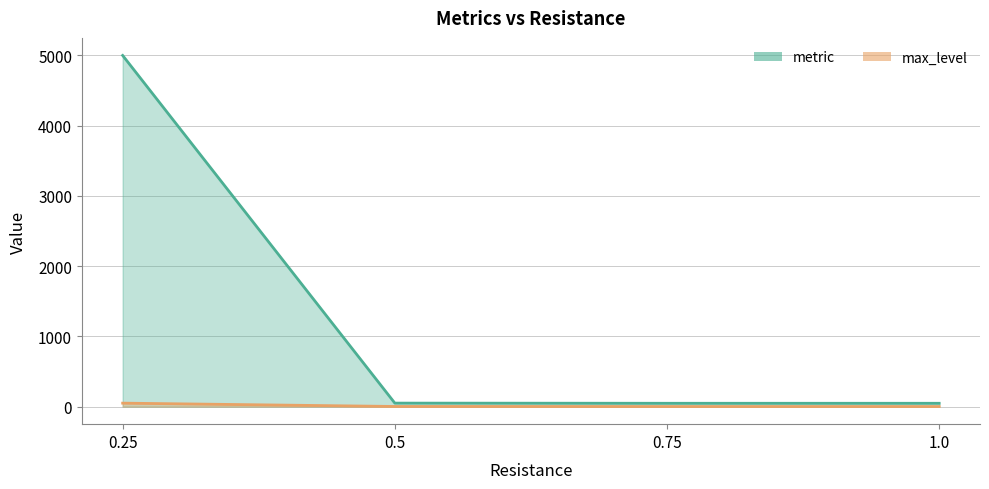

What is the total value across all series at 0.5?

51.7